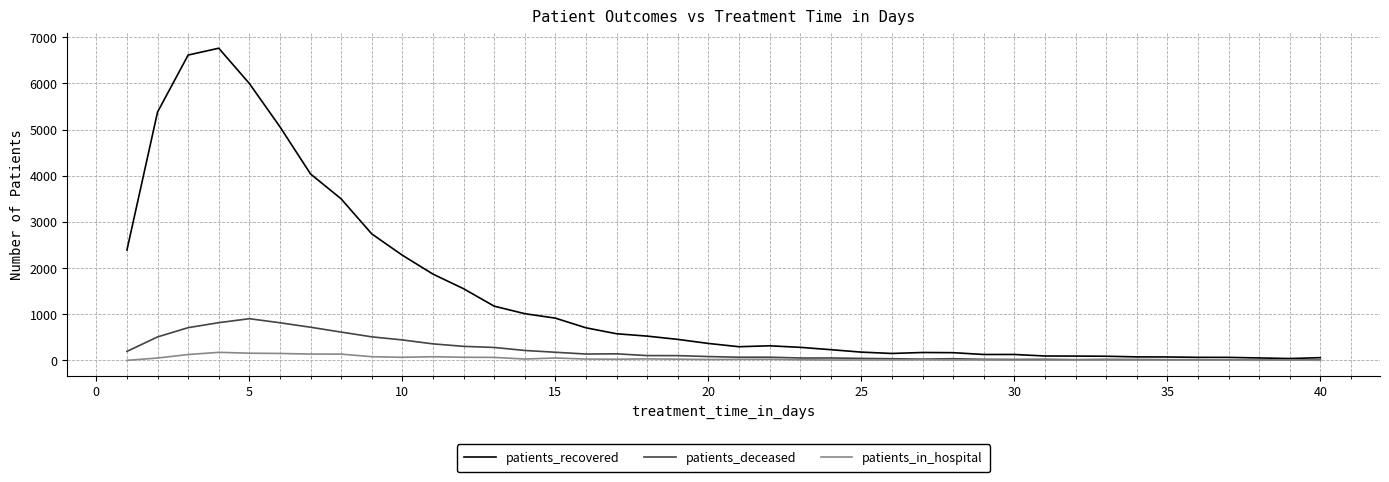

True or false: patients_deceased has more than 0 interior local peaks.

True